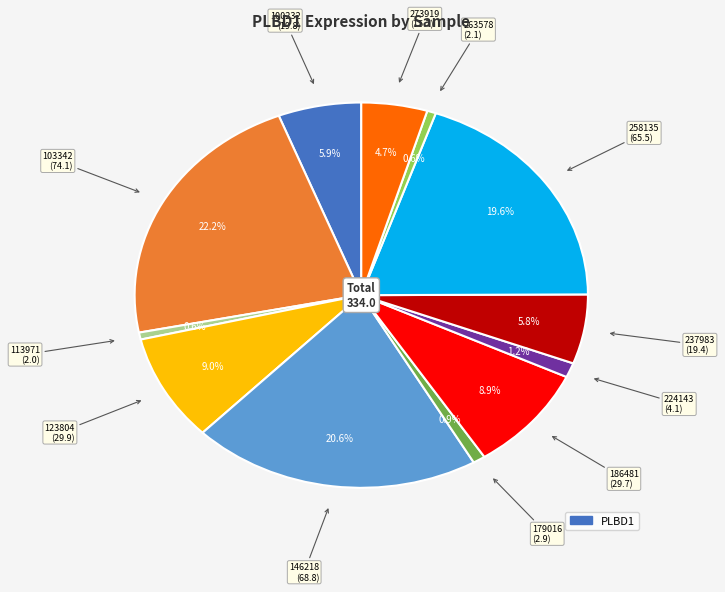

Is there a majority slice in this chart?

No